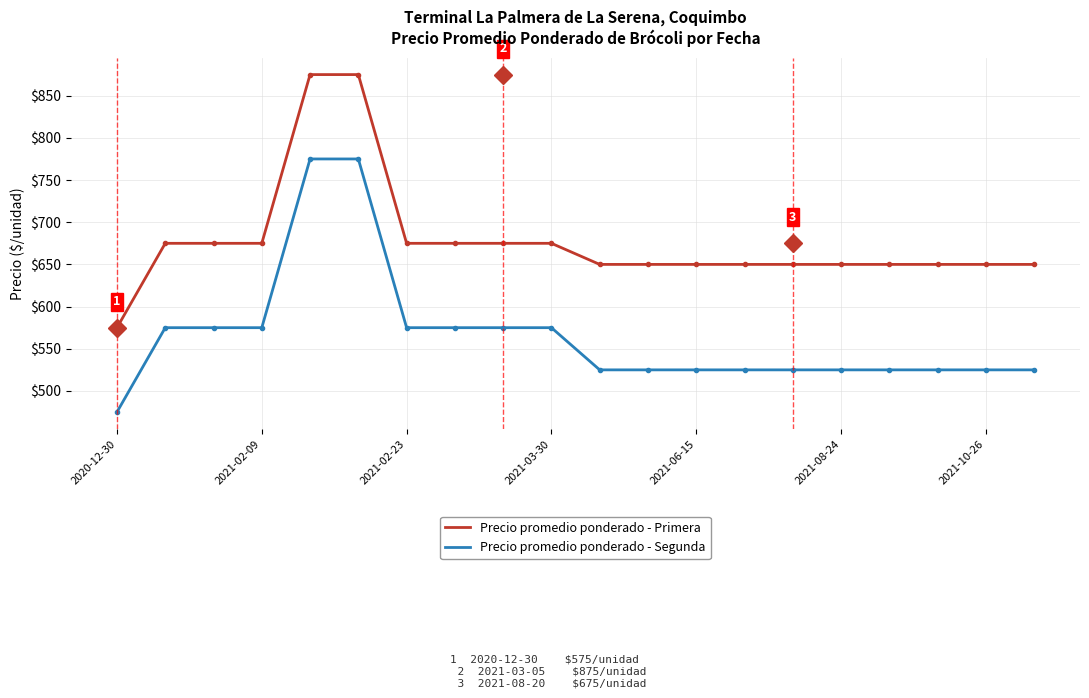

What is the average value of the Precio promedio ponderado - Primera series?

678